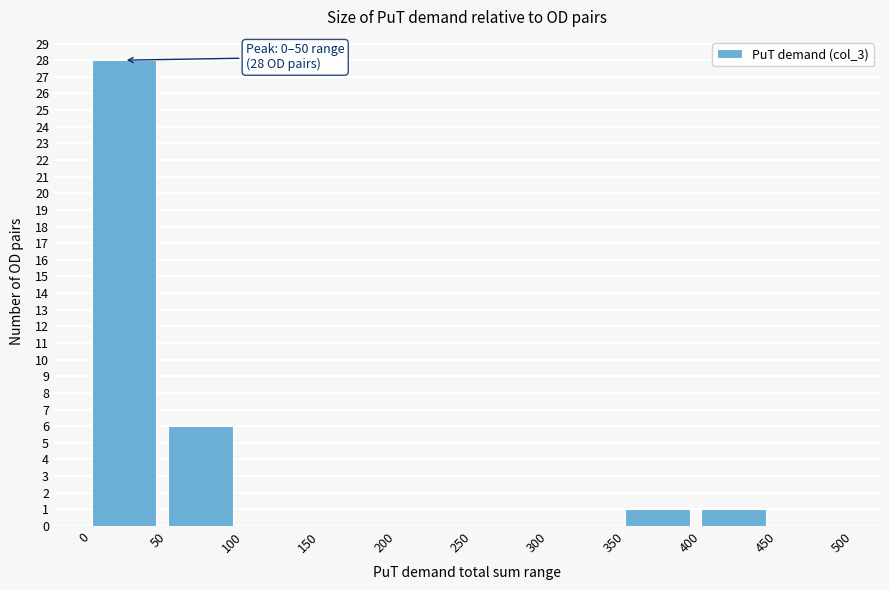

Over which range of the x-axis is the bar tallest?

0 to 50